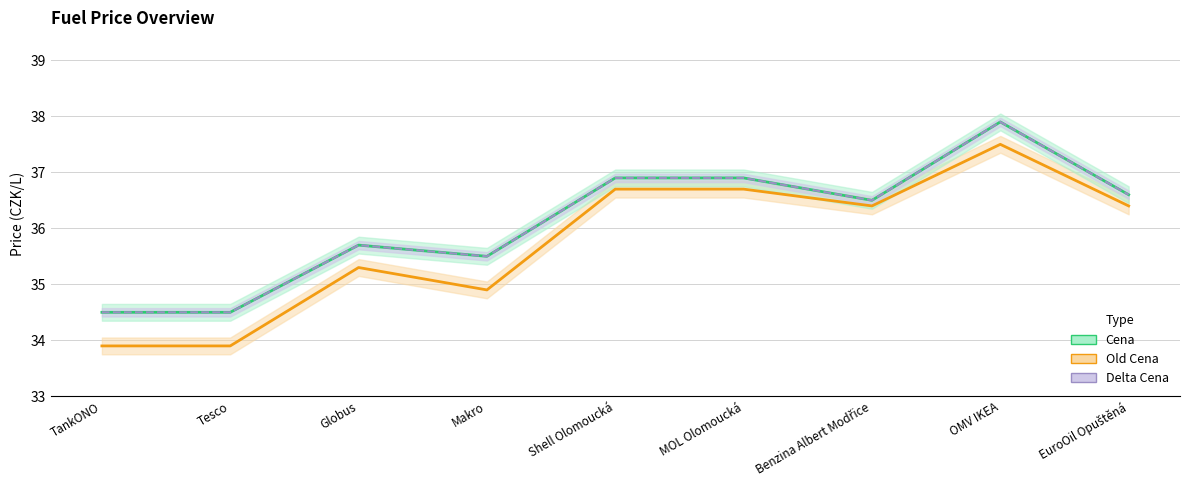

What value does the Delta Cena series have at EuroOil Opuštěná?

36.6